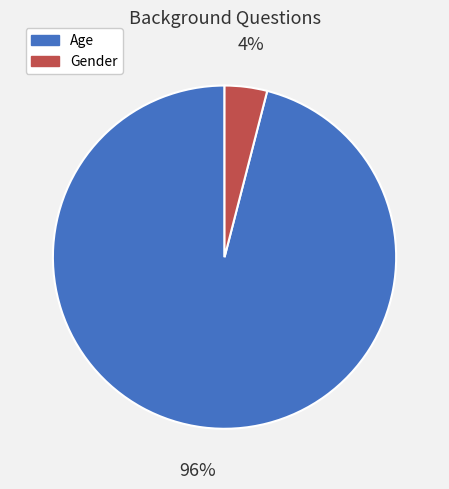

Is it true that Gender is 4% of the pie?

True